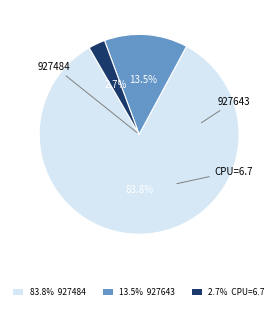

Is there any slice that represents more than half of the pie?

Yes